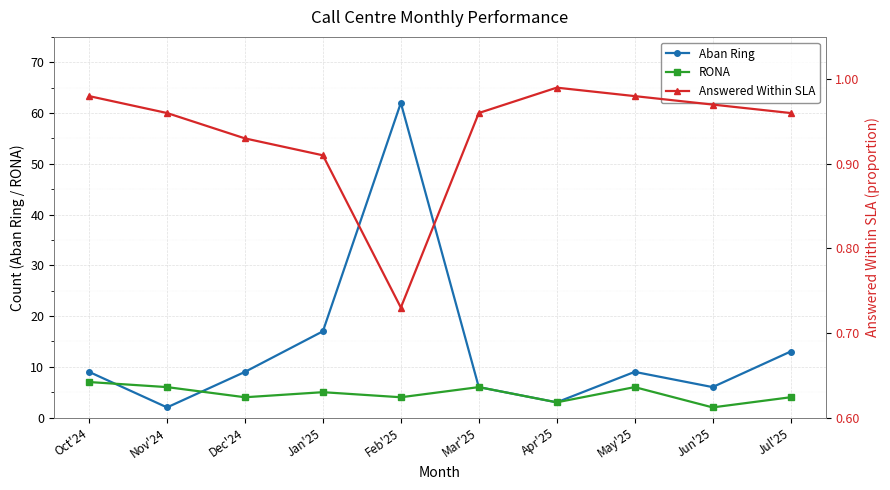

List the labels in order of RONA value, smallest first.

Jun'25, Apr'25, Dec'24, Feb'25, Jul'25, Jan'25, Nov'24, Mar'25, May'25, Oct'24